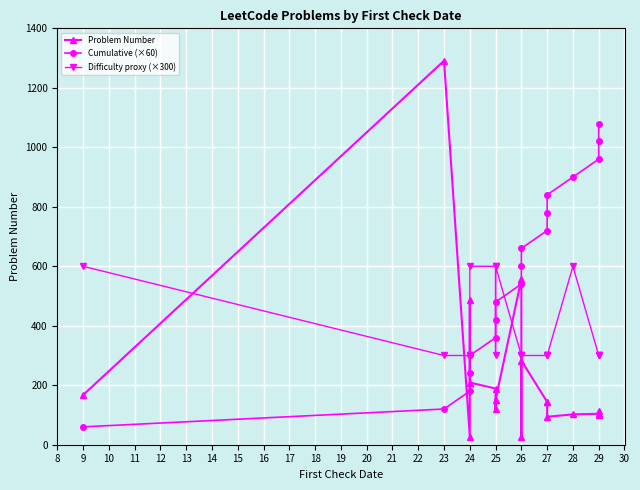

List the series in order of their overall mean, highest first.

Cumulative (×60), Difficulty proxy (×300), Problem Number